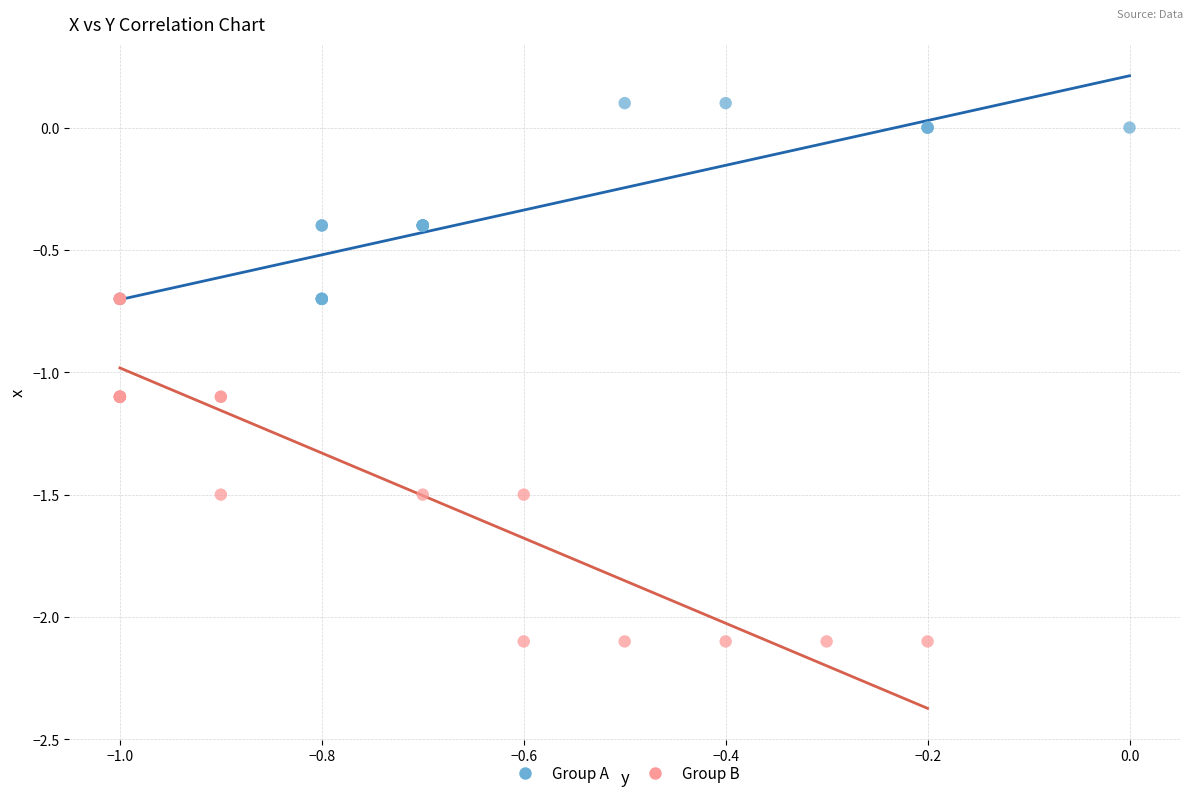

Which series reaches the minimum Y coordinate?

Group B